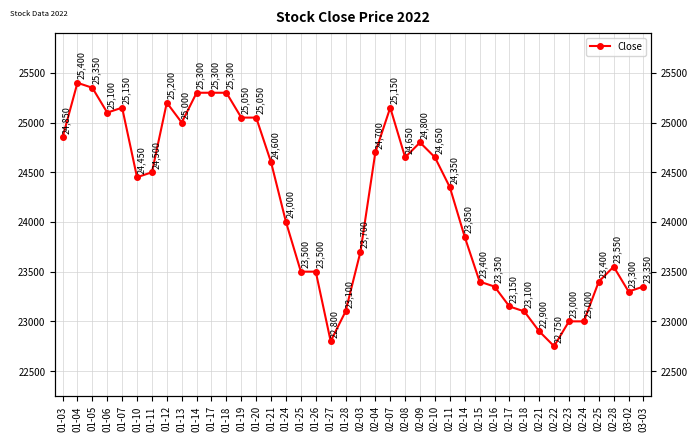

Does the chart have visible grid lines?

Yes